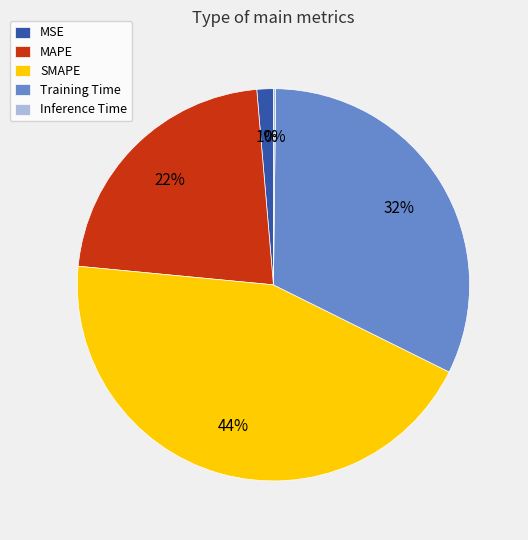

Does MAPE represent more than half of the total?

No